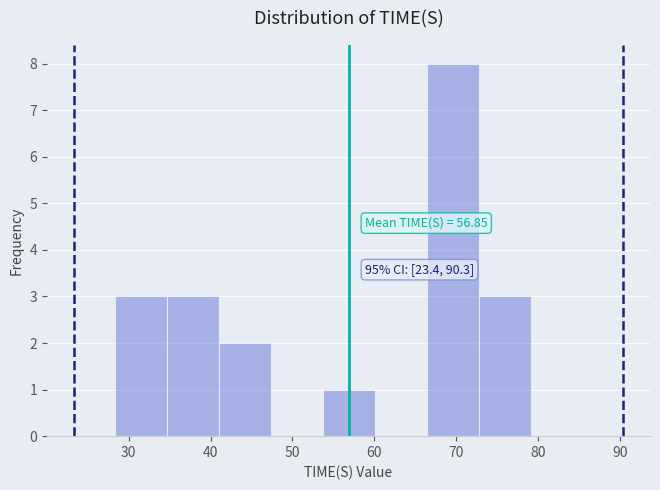

Over which range of the x-axis is the bar tallest?

66 to 73